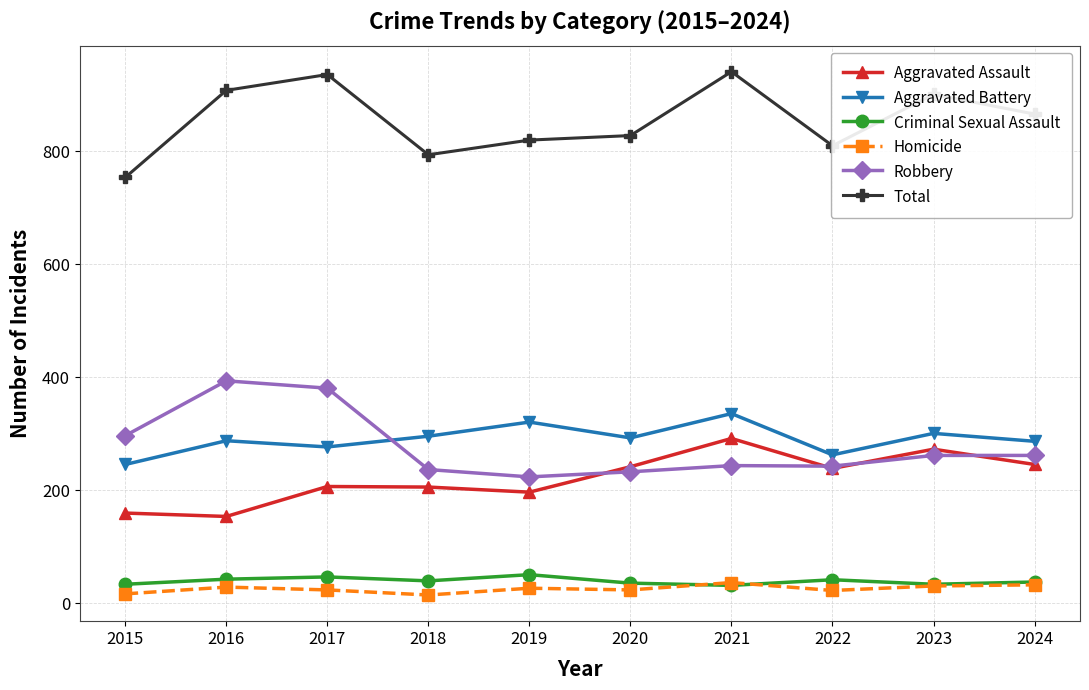

True or false: Criminal Sexual Assault has a value of 51 at 2019.

True